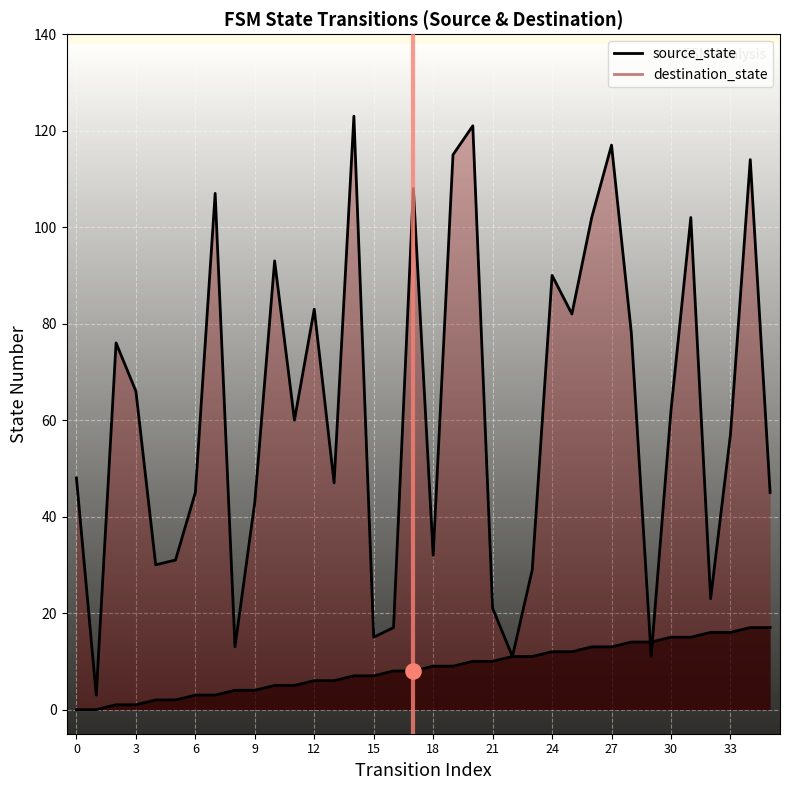

At how many categories does at least one series exceed 38?

24